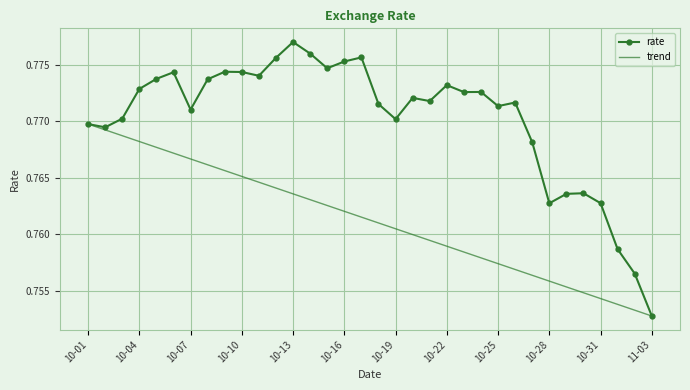

At which label does rate reach its minimum?

11-03